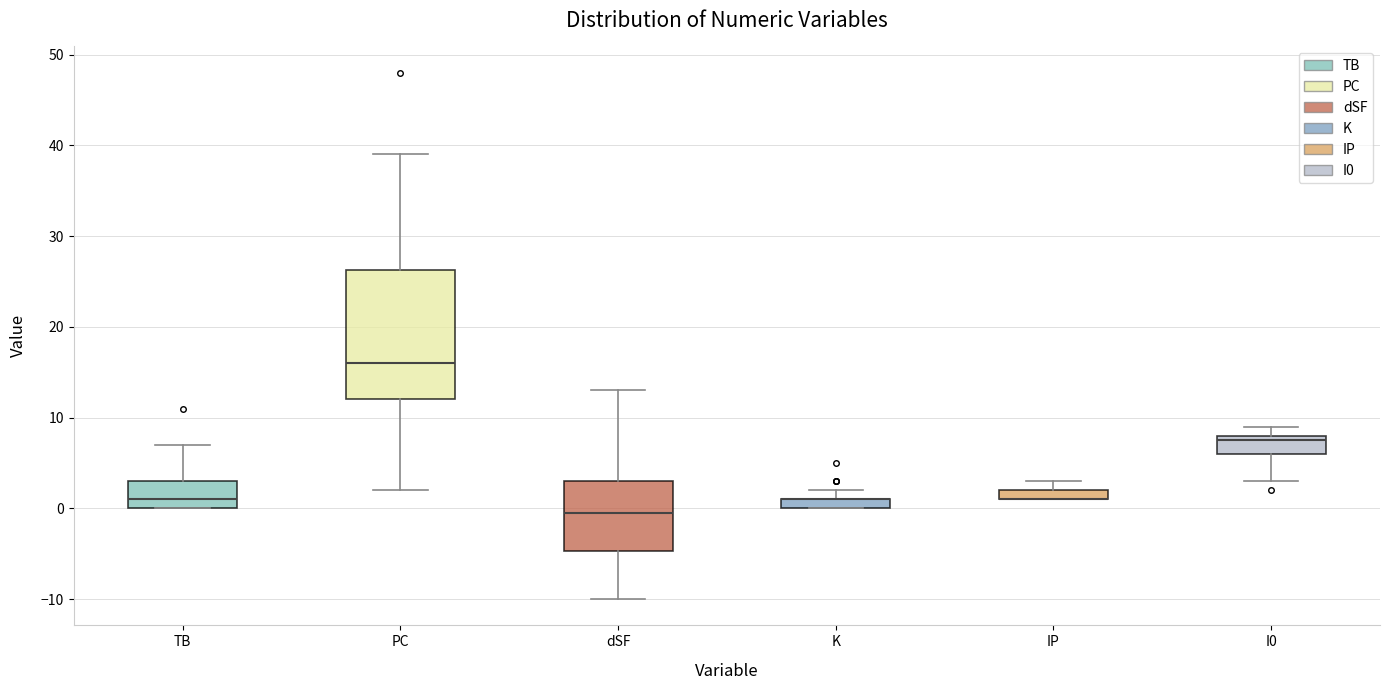

Which box is the tallest, from its lower edge to its upper edge?

PC